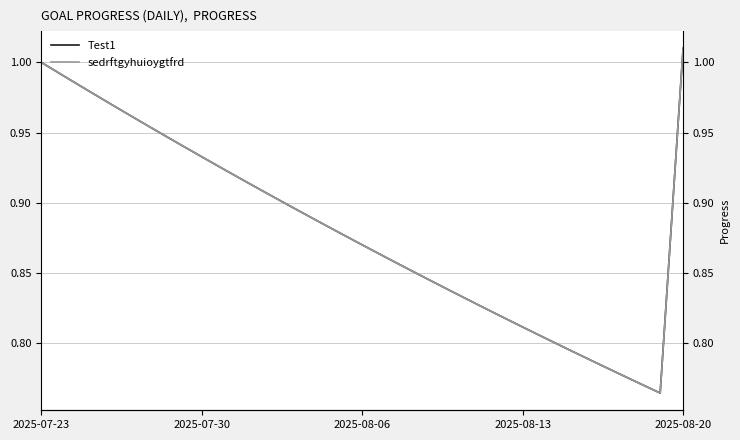

Where is the first local minimum for Test1?

27